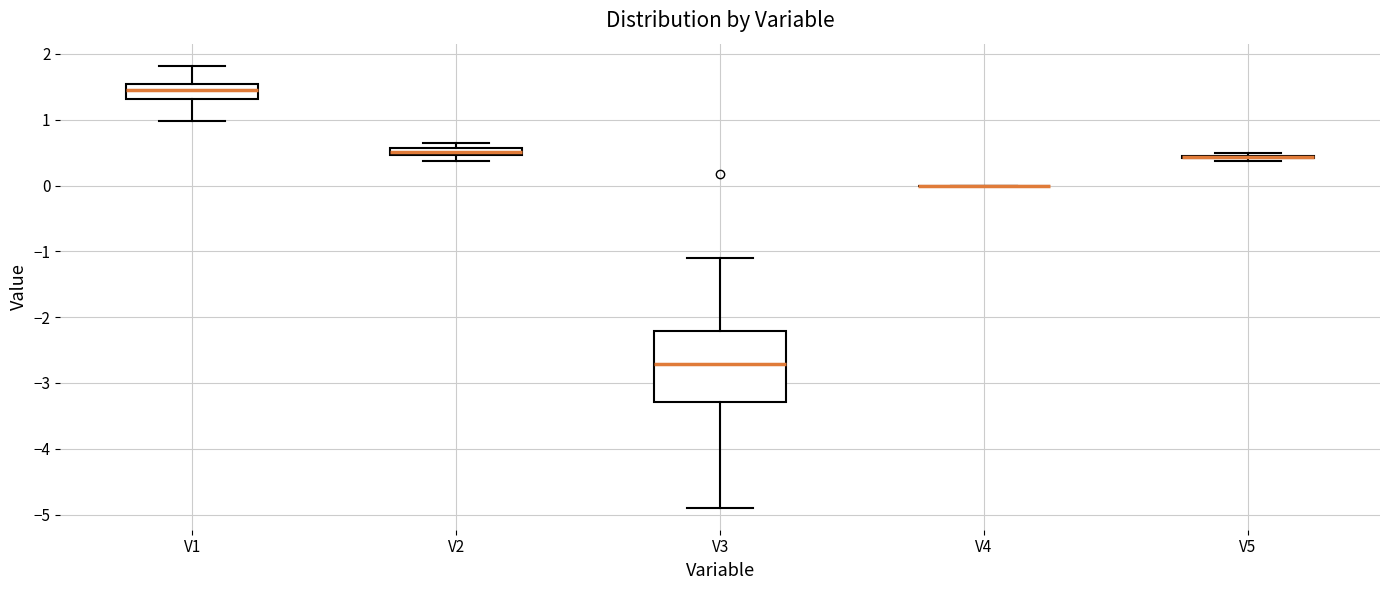

Comparing the boxes themselves (not the whiskers), which one is the tallest?

V3